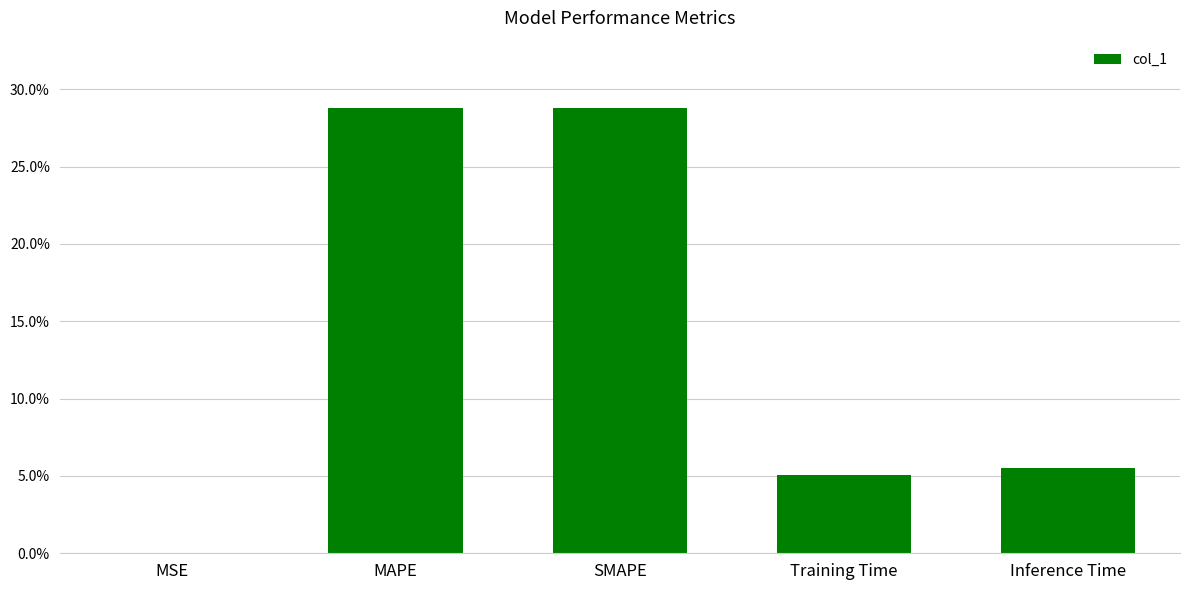

Rank the categories by value from lowest to highest.

MSE, Training Time, Inference Time, MAPE, SMAPE